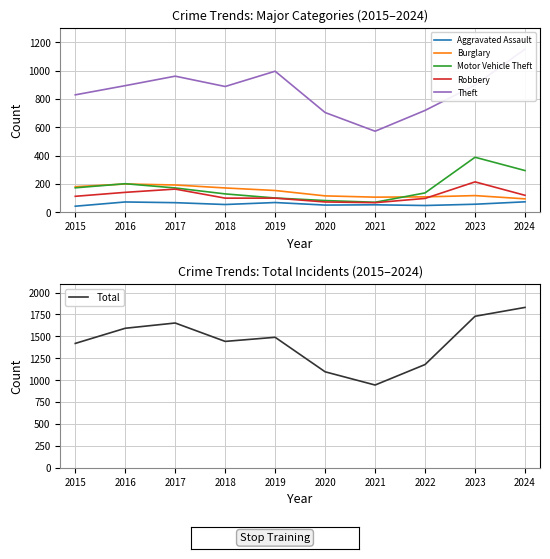

The value of Aggravated Assault at 2018 is 54. True or false?

True